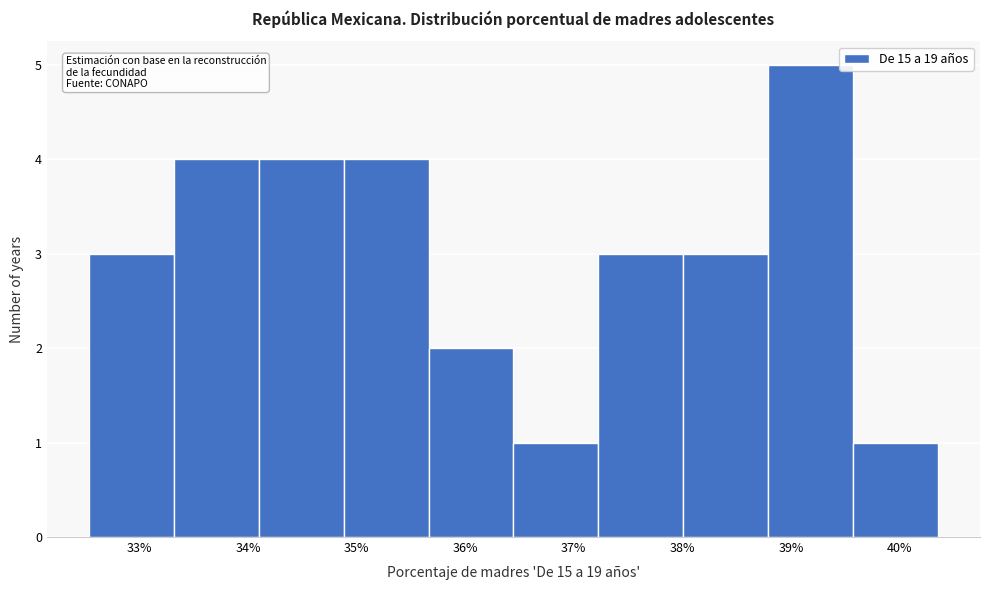

Reading left to right, list every bar in this chart as the range it spans on the x-axis followed by its height. Neither the bar edges nor the heights are printed on the chart, so give them approximately, as read against the axes.

32.5 to 33.3: 3
33.3 to 34.1: 4
34.1 to 34.9: 4
34.9 to 35.7: 4
35.7 to 36.4: 2
36.4 to 37.2: 1
37.2 to 38.0: 3
38.0 to 38.8: 3
38.8 to 39.6: 5
39.6 to 40.4: 1